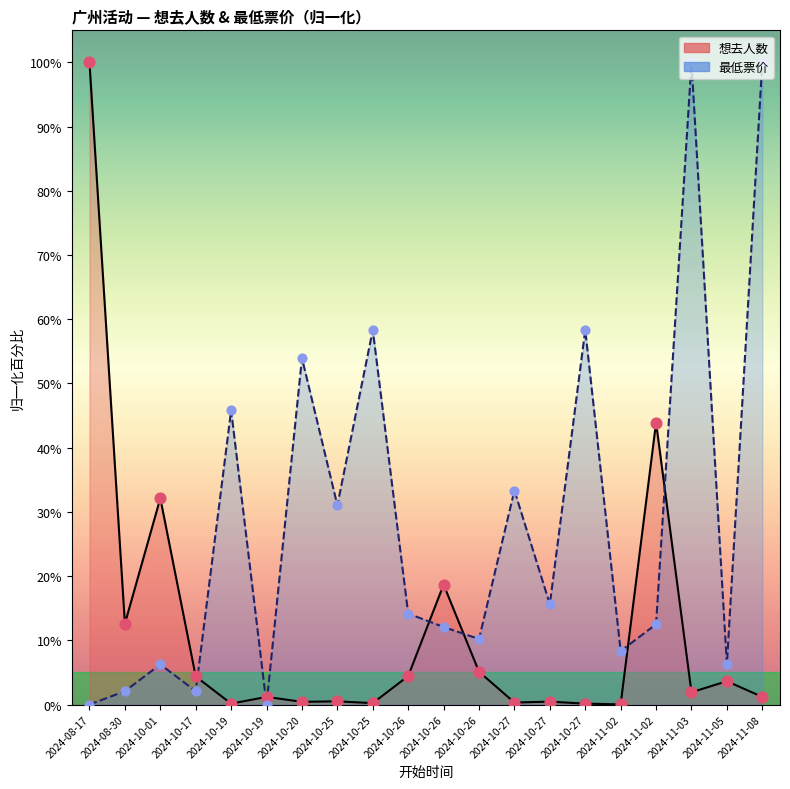

At which category is the sum across all series the highest?

2024-11-03